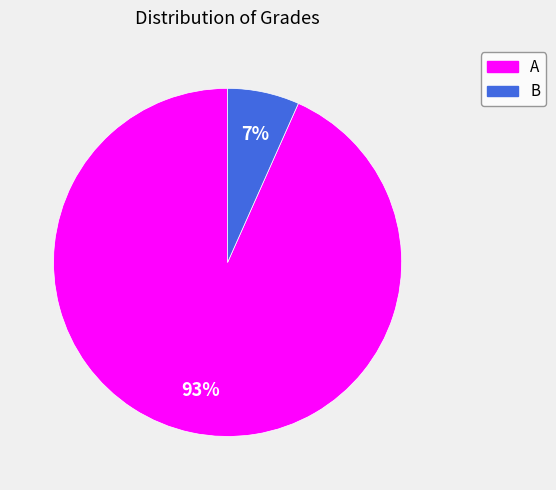

Which has a higher value, A or B?

A